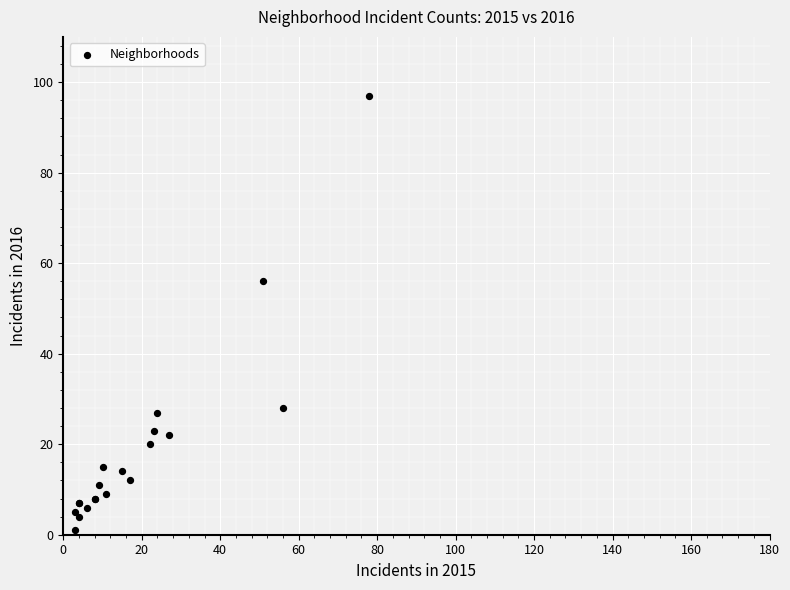

What Y value in the scatter plot is closest to 49?

56